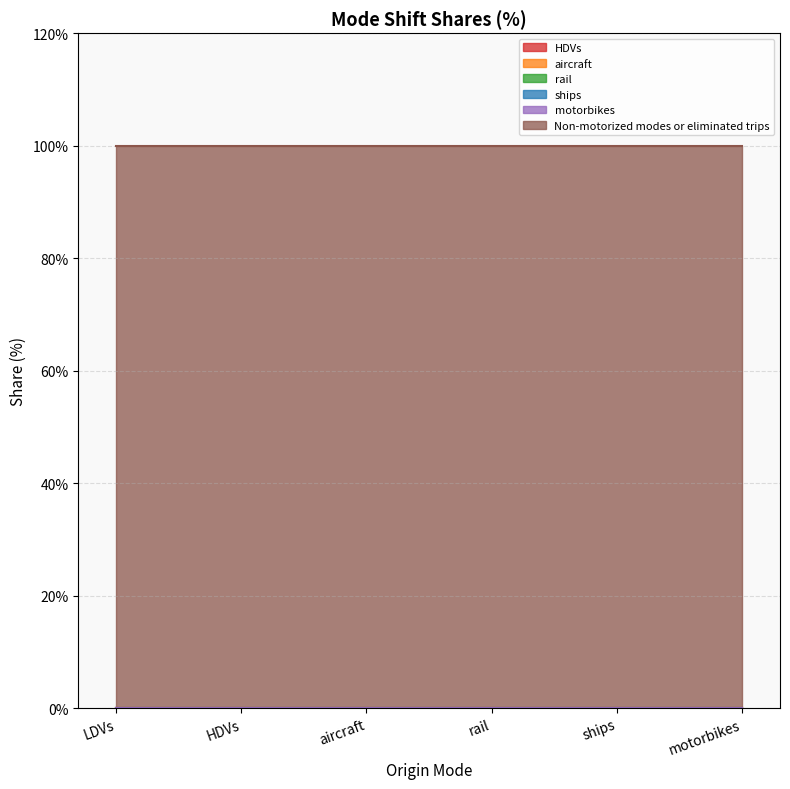

True or false: ships and motorbikes cross at least once.

False